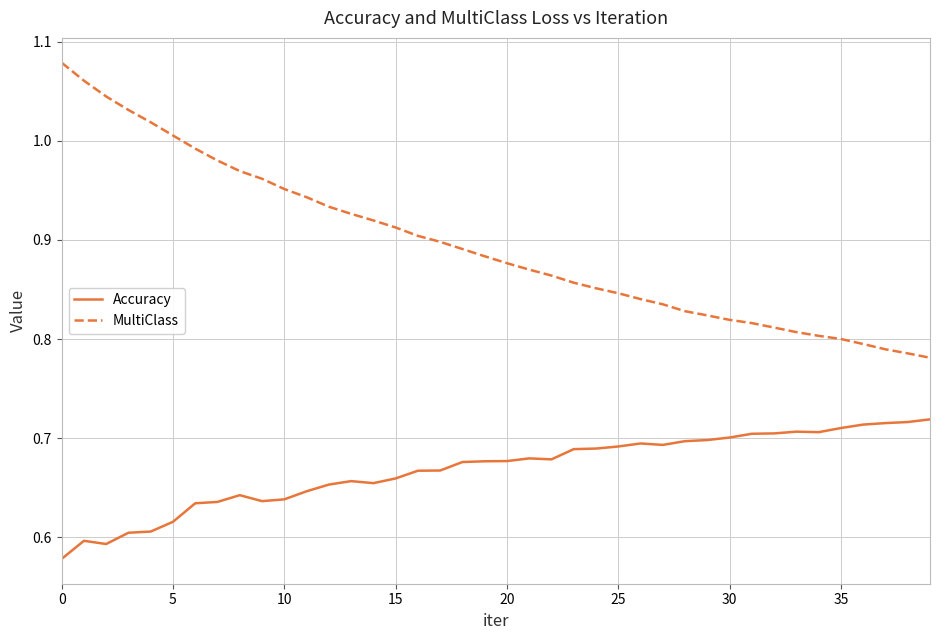

Rank the series by their maximum value, from highest to lowest.

MultiClass, Accuracy